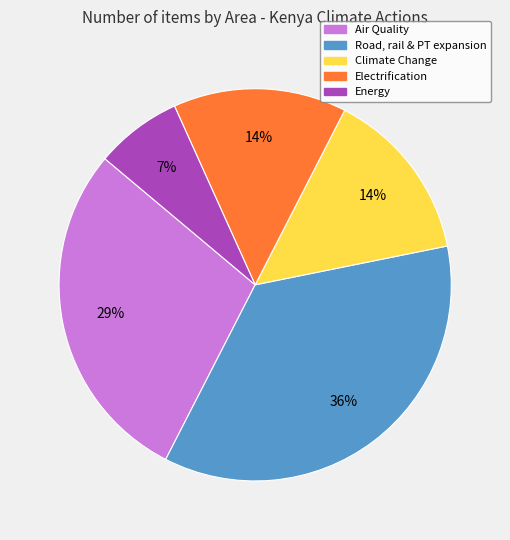

Does any single category account for the majority?

No